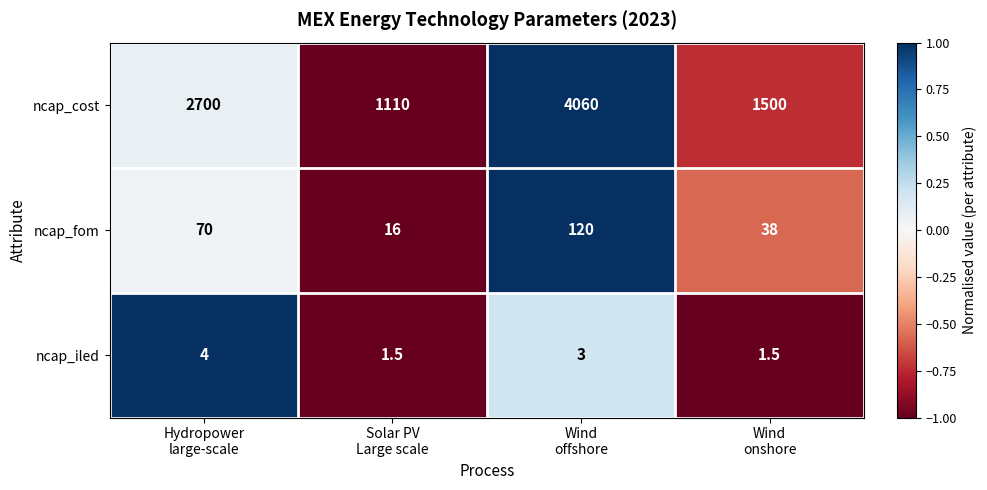

List the series in order of their peak value, lowest first.

ncap_iled, ncap_fom, ncap_cost